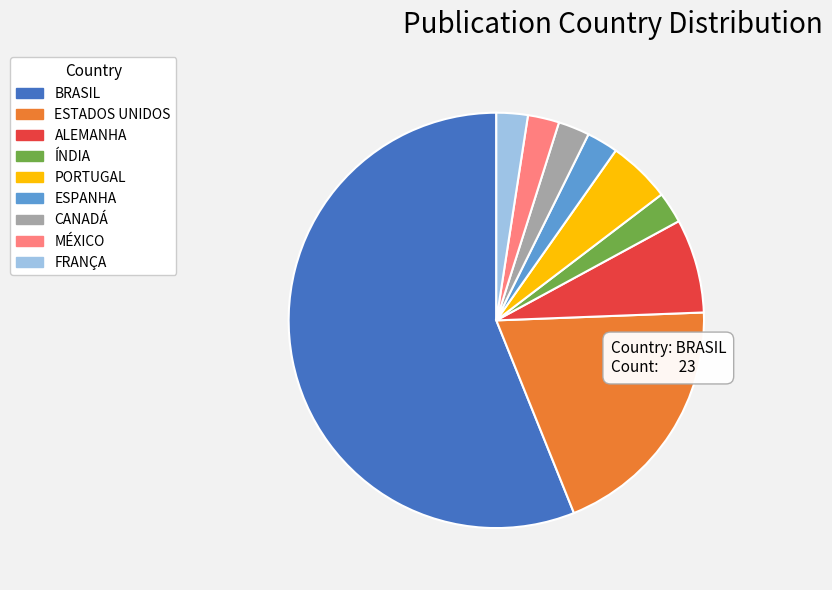

Does FRANÇA account for over 50% of the chart?

No